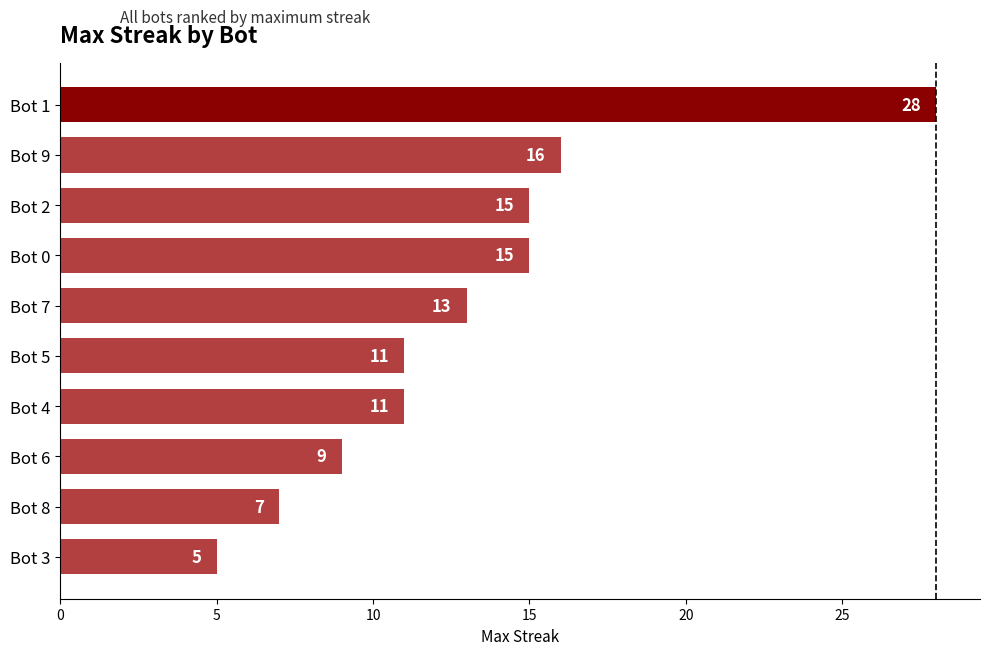

What is the value of the 8th bar from the top?

9